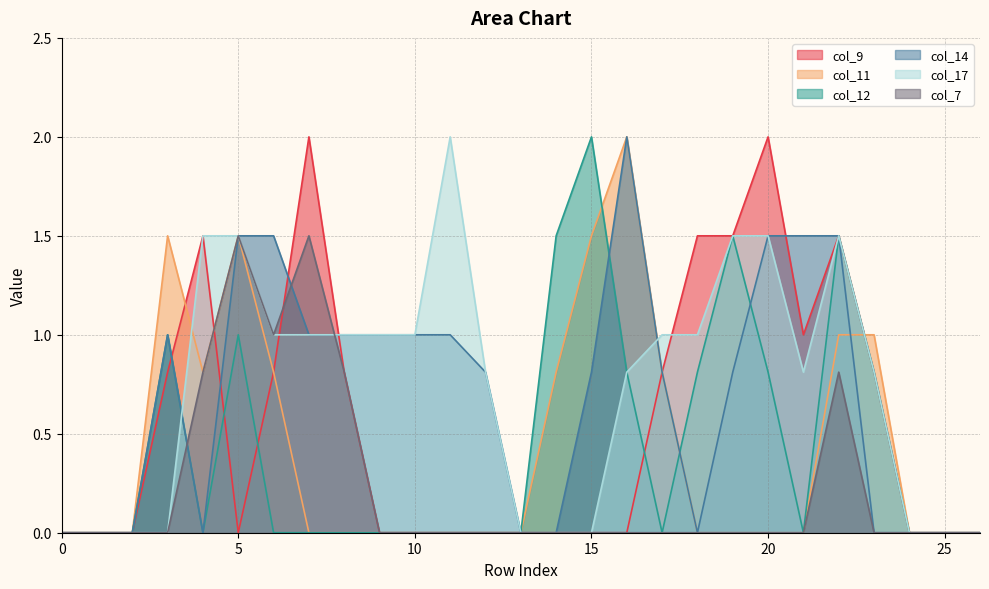

Reading right to left, extract all data points from this chart.

col_9: 0.0	0.0	0.0	0.8	1.5	1.0	2.0	1.5	1.5	0.8	0.0	0.0	0.0	0.0	0.0	0.0	0.0	0.0	0.8	2.0	0.8	0.0	1.5	0.8	0.0	0.0	0.0
col_11: 0.0	0.0	0.0	1.0	1.0	0.0	0.0	0.0	0.0	0.8	2.0	1.5	0.8	0.0	0.0	0.0	0.0	0.0	0.0	0.0	0.8	1.5	0.8	1.5	0.0	0.0	0.0
col_12: 0.0	0.0	0.0	0.8	1.5	0.0	0.8	1.5	0.8	0.0	0.8	2.0	1.5	0.0	0.0	0.0	0.0	0.0	0.0	0.0	0.0	1.0	0.0	1.0	0.0	0.0	0.0
col_14: 0.0	0.0	0.0	0.0	1.5	1.5	1.5	0.8	0.0	0.8	2.0	0.8	0.0	0.0	0.8	1.0	1.0	1.0	1.0	1.0	1.5	1.5	0.0	1.0	0.0	0.0	0.0
col_17: 0.0	0.0	0.0	0.8	1.5	0.8	1.5	1.5	1.0	1.0	0.8	0.0	0.0	0.0	0.8	2.0	1.0	1.0	1.0	1.0	1.0	1.5	1.5	0.0	0.0	0.0	0.0
col_7: 0.0	0.0	0.0	0.0	0.8	0.0	0.0	0.0	0.0	0.0	0.0	0.0	0.0	0.0	0.0	0.0	0.0	0.0	0.8	1.5	1.0	1.5	0.8	0.0	0.0	0.0	0.0